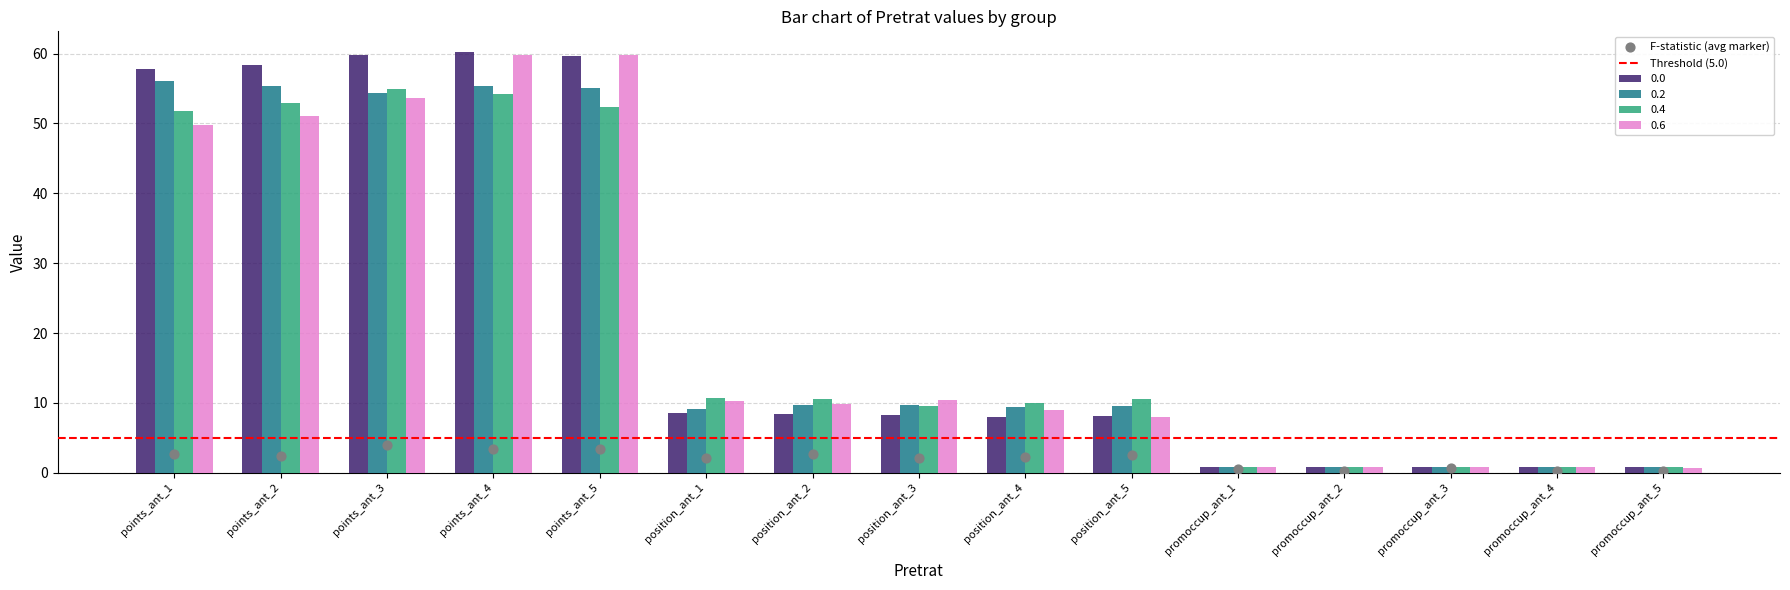

At which category is the sum across all series the highest?

points_ant_4